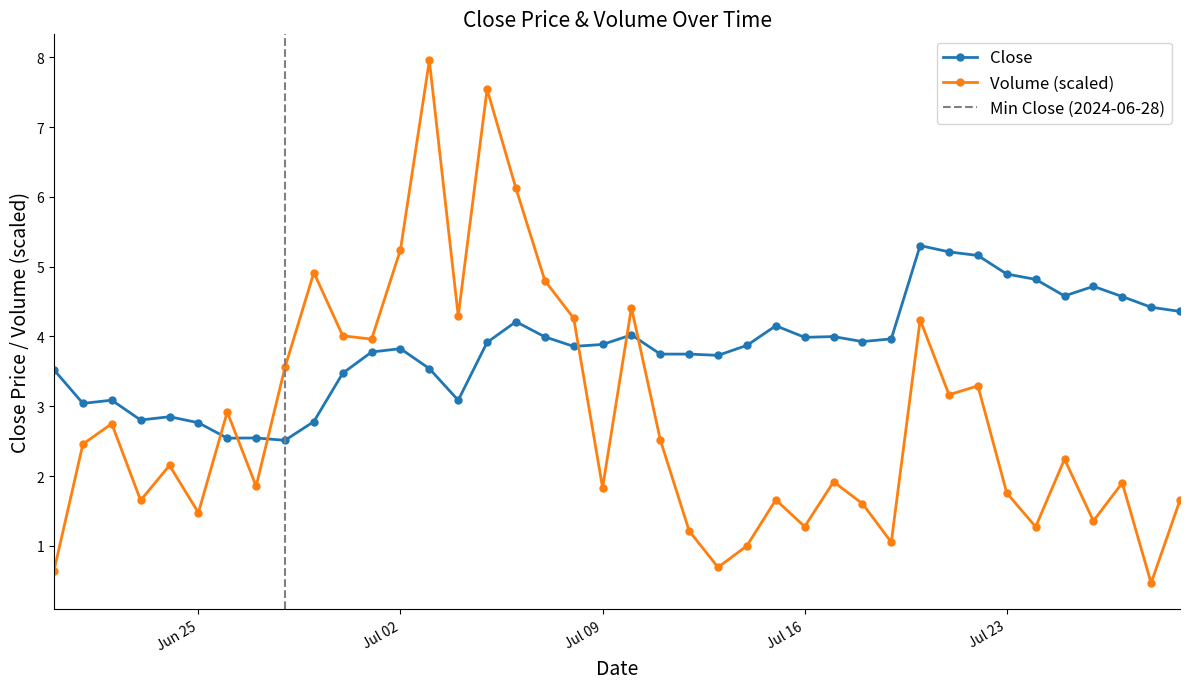

Which category has the highest value across all series?

2024-07-03